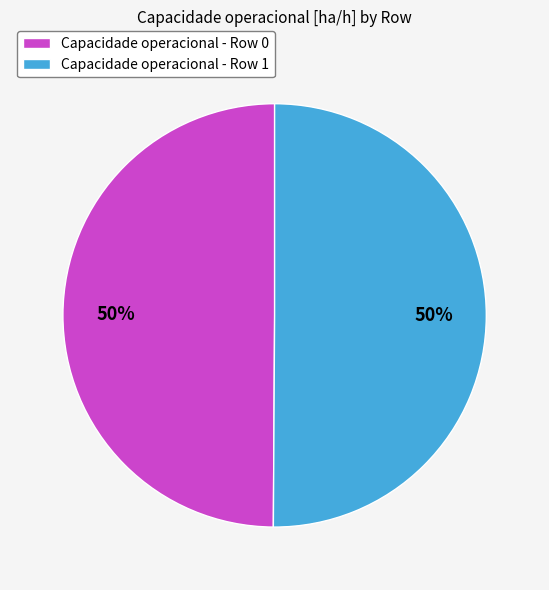

What is the ratio of the value at Capacidade operacional - Row 0 to the value at Capacidade operacional - Row 1?

1.0